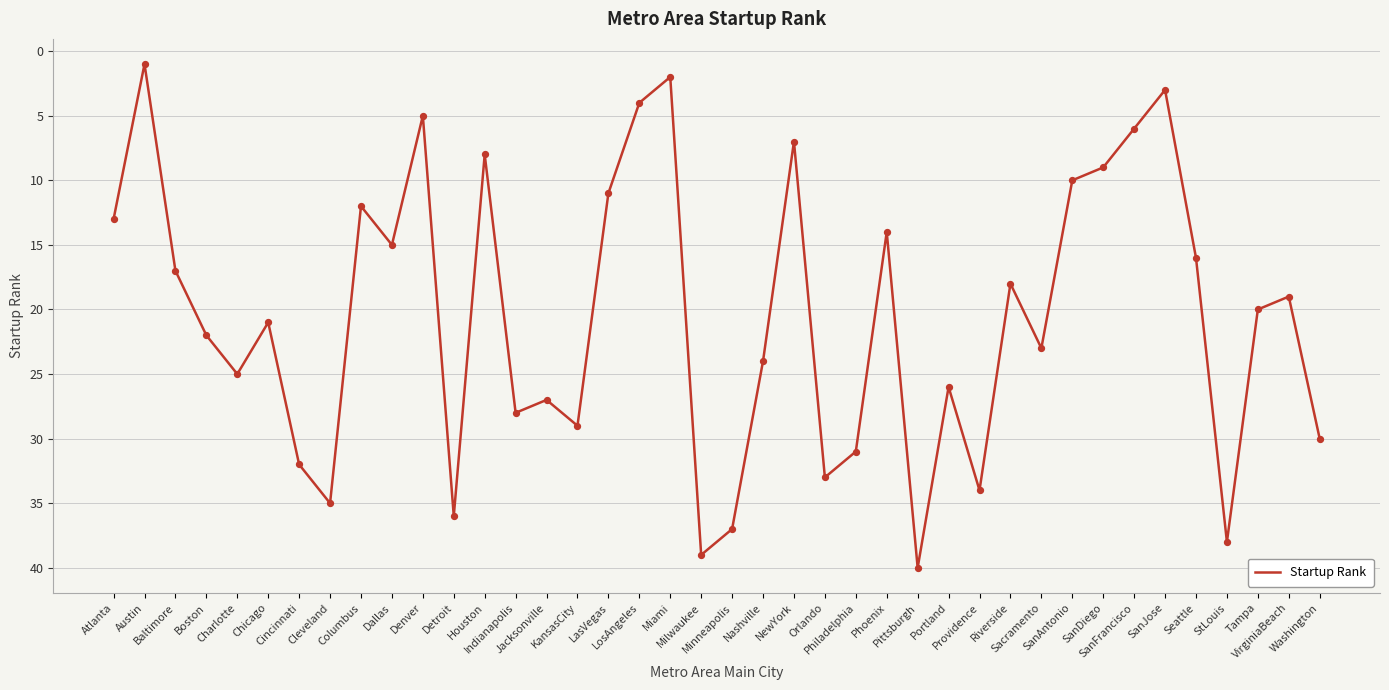

What is the change in value from Baltimore to Houston?

-9